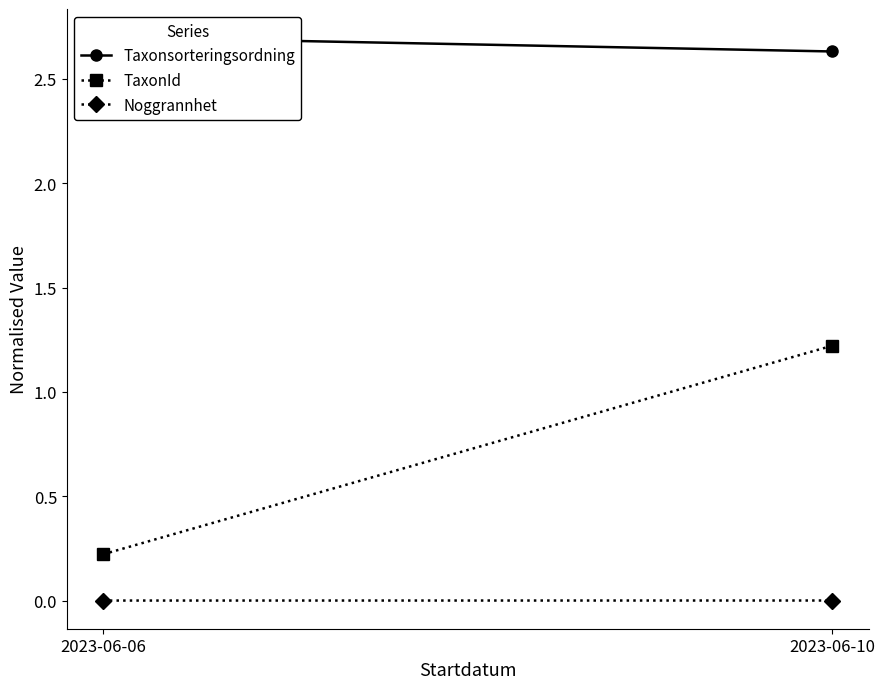

What is the difference between the highest and lowest values at 2023-06-06?

2.7